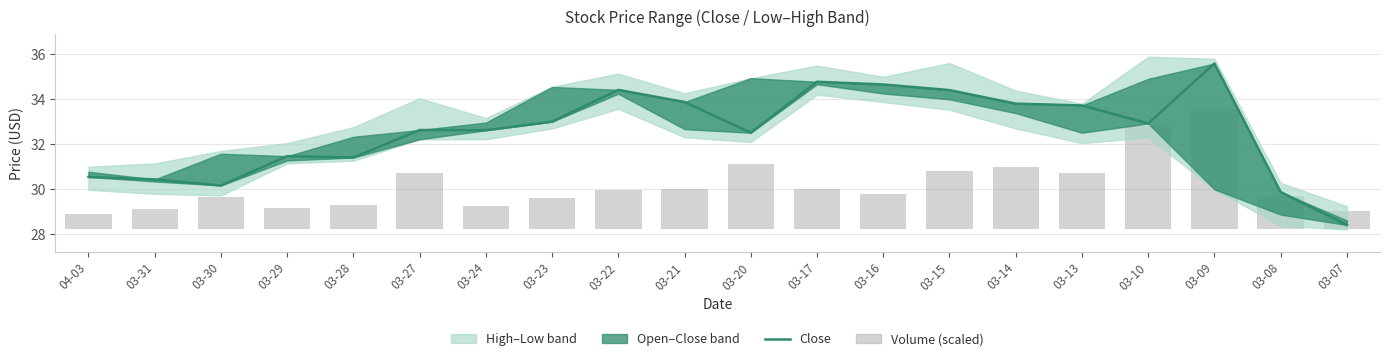

Which category has the highest value in the Volume (scaled) series?

03-09